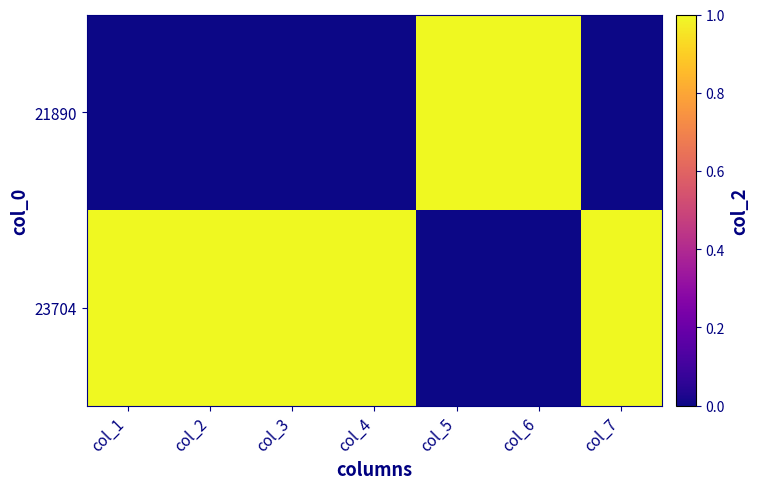

Reading left to right, extract all data points from this chart.

21890: col_1=0	col_2=0	col_3=0	col_4=0	col_5=1	col_6=1	col_7=0
23704: col_1=1	col_2=1	col_3=1	col_4=1	col_5=0	col_6=0	col_7=1